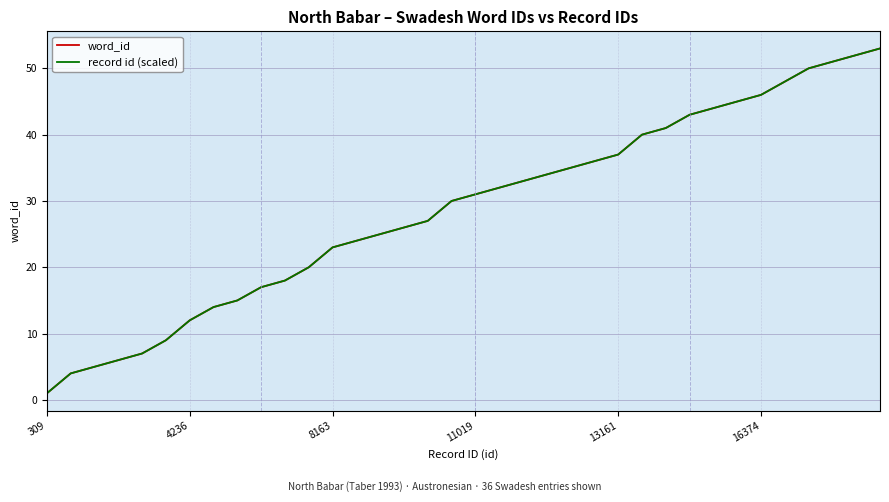

Reading left to right, extract all data points from this chart.

word_id: 1.0	4.0	5.0	6.0	7.0	9.0	12.0	14.0	15.0	17.0	18.0	20.0	23.0	24.0	25.0	26.0	27.0	30.0	31.0	32.0	33.0	34.0	35.0	36.0	37.0	40.0	41.0	43.0	44.0	45.0	46.0	48.0	50.0	51.0	52.0	53.0
record id (scaled): 1.0	4.0	5.0	6.0	7.0	9.0	12.0	14.0	15.0	17.0	18.0	20.0	23.0	24.0	25.0	26.0	27.0	30.0	31.0	32.0	33.0	34.0	35.0	36.0	37.0	40.0	41.0	43.0	44.0	45.0	46.0	48.0	50.0	51.0	52.0	53.0